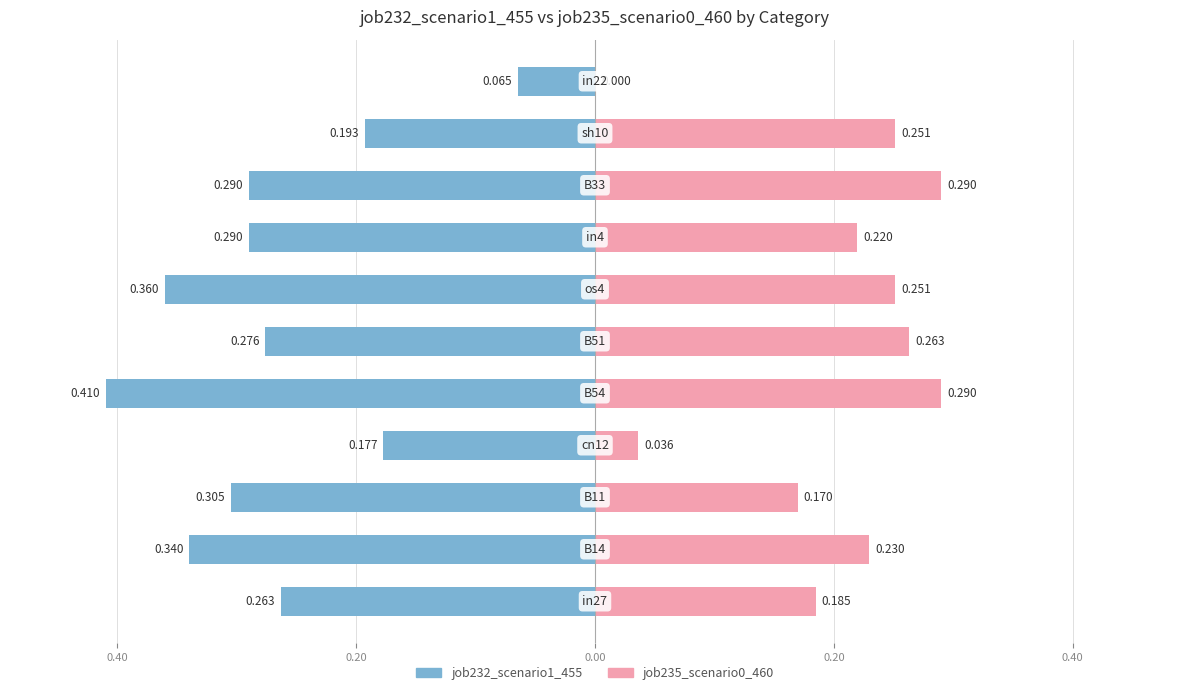

Rank the series at 0.20 from highest to lowest value.

job235_scenario0_460, job232_scenario1_455